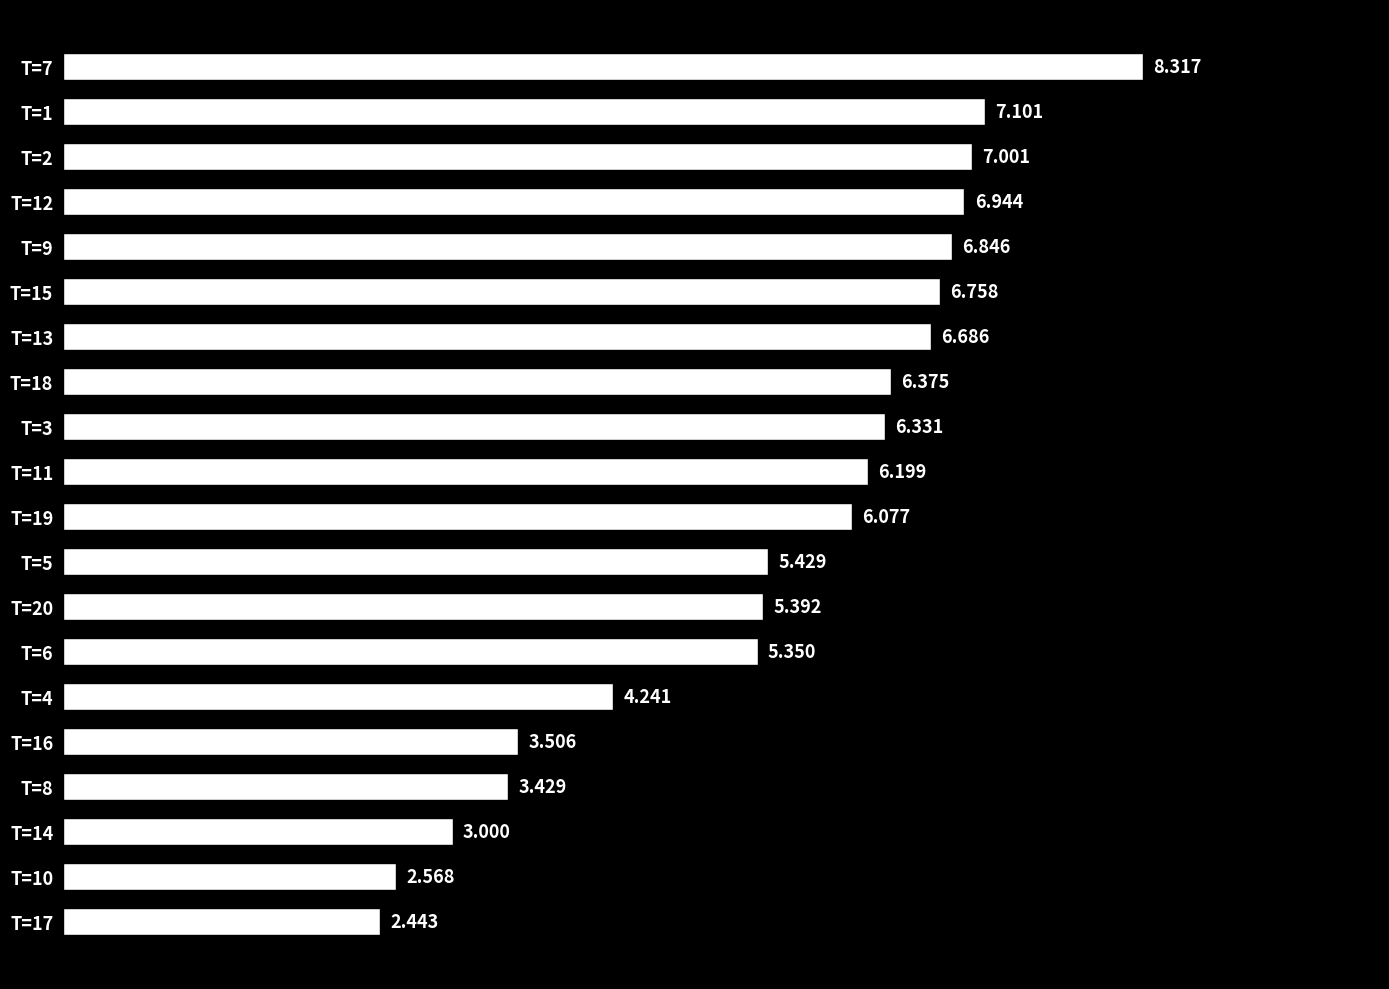

Where is the data nearest to the value 5?

T=6